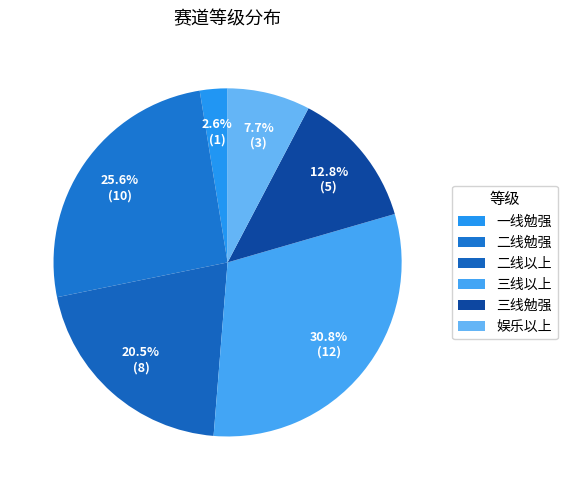

What percentage is the 三线勉强 slice, to the nearest percent?

13%